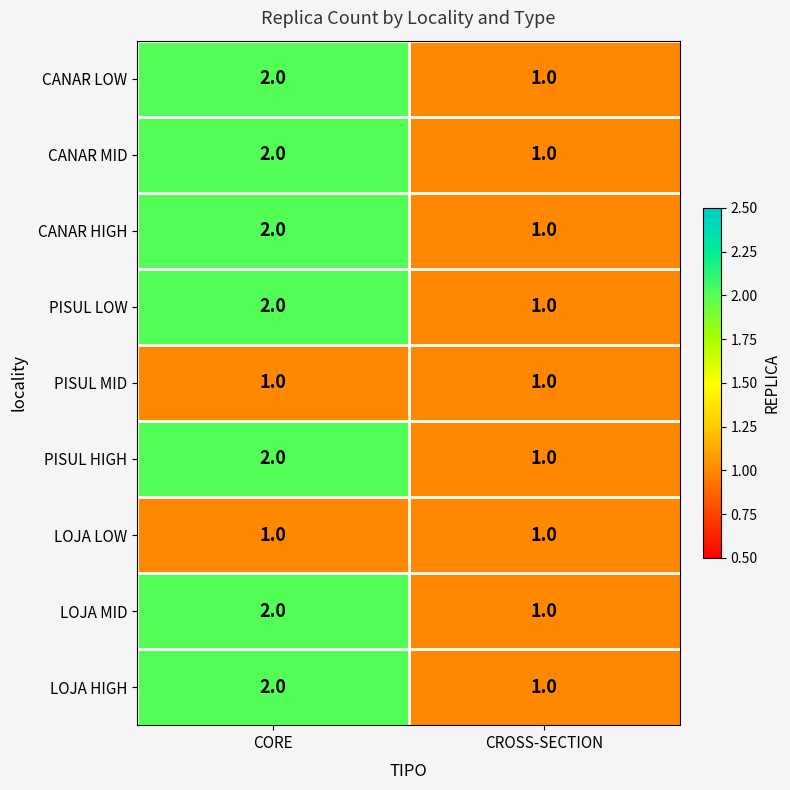

At which category is the sum across all series the highest?

CORE